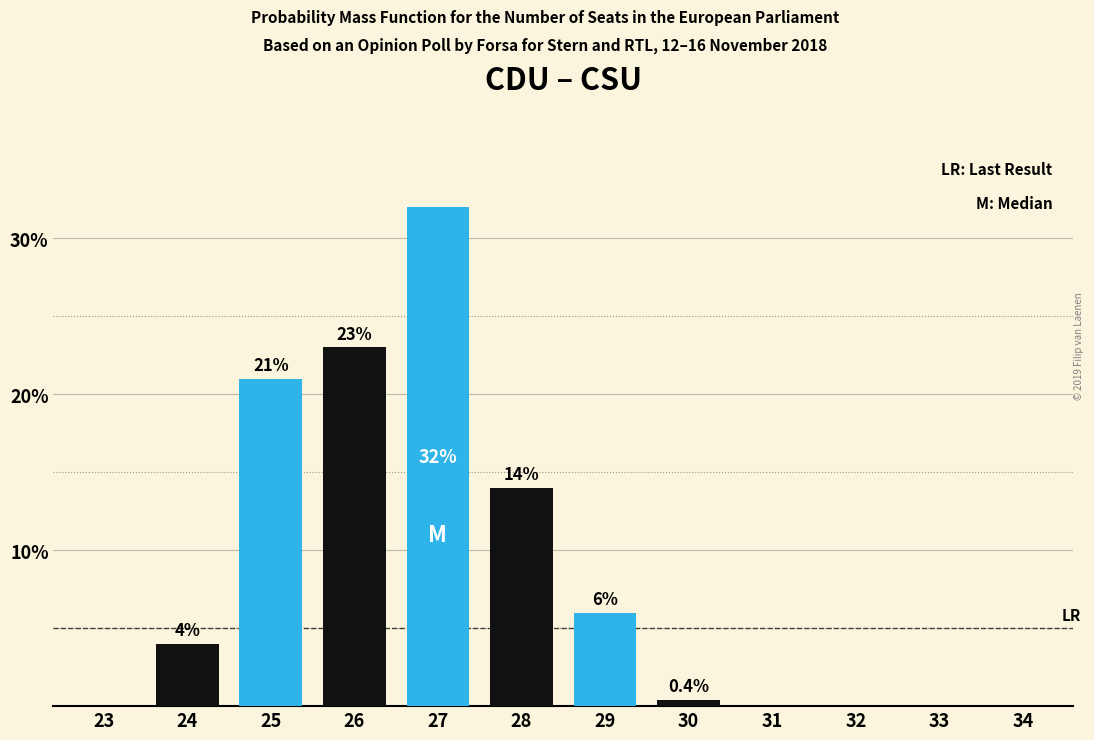

Reading left to right, what are all the values shown in this chart?

23=0.0	24=4.0	25=21.0	26=23.0	27=32.0	28=14.0	29=6.0	30=0.4	31=0.0	32=0.0	33=0.0	34=0.0